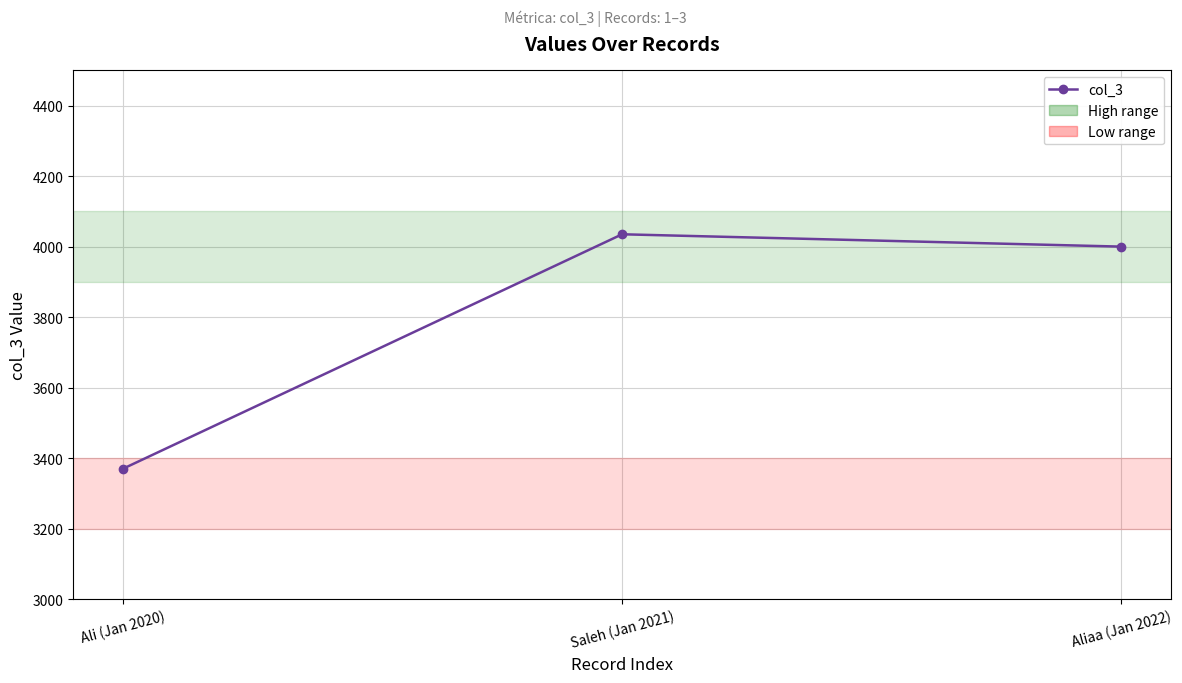

At which category does the chart reach its peak across all series?

Saleh (Jan 2021)